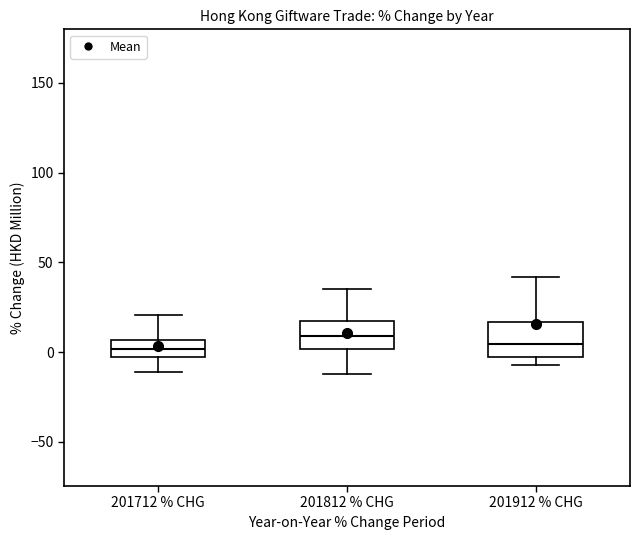

Where is the upper edge of the box for 201812 % CHG on the y-axis? The values are not printed on the chart, so give them approximately, as read against the axis.

15